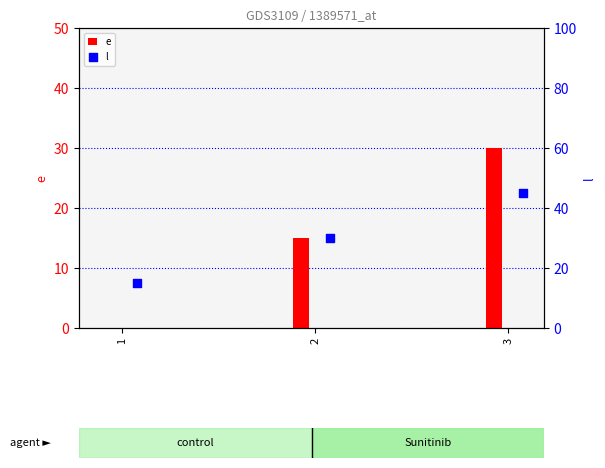

Is it true that e equals 19 at 3?

False